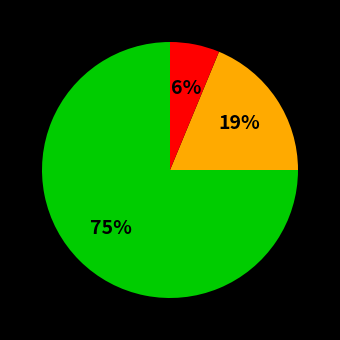

Does any single category account for the majority?

Yes